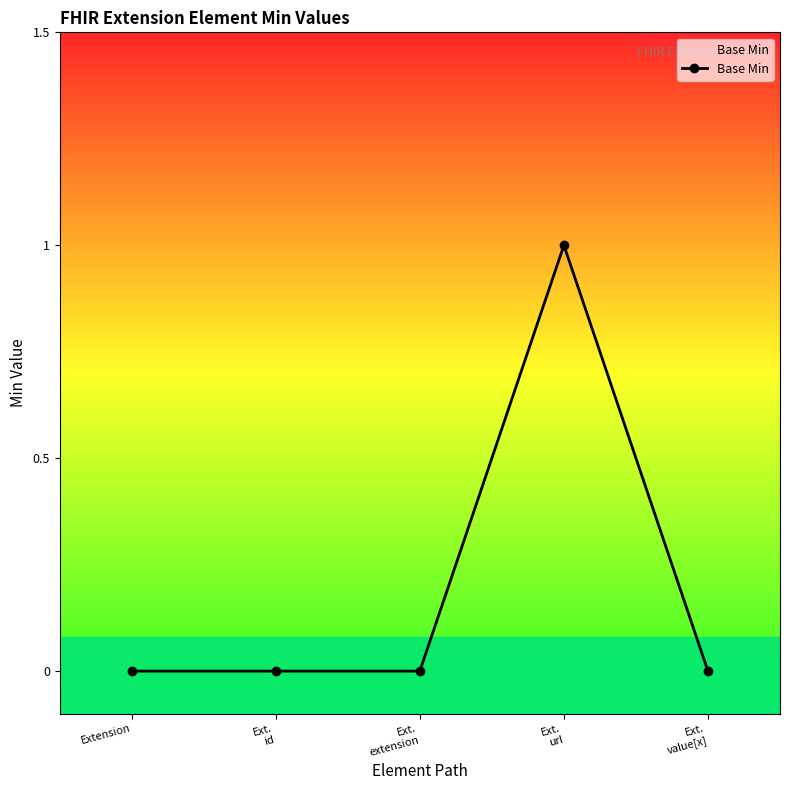

Is it true that the value at Extension is 0?

True